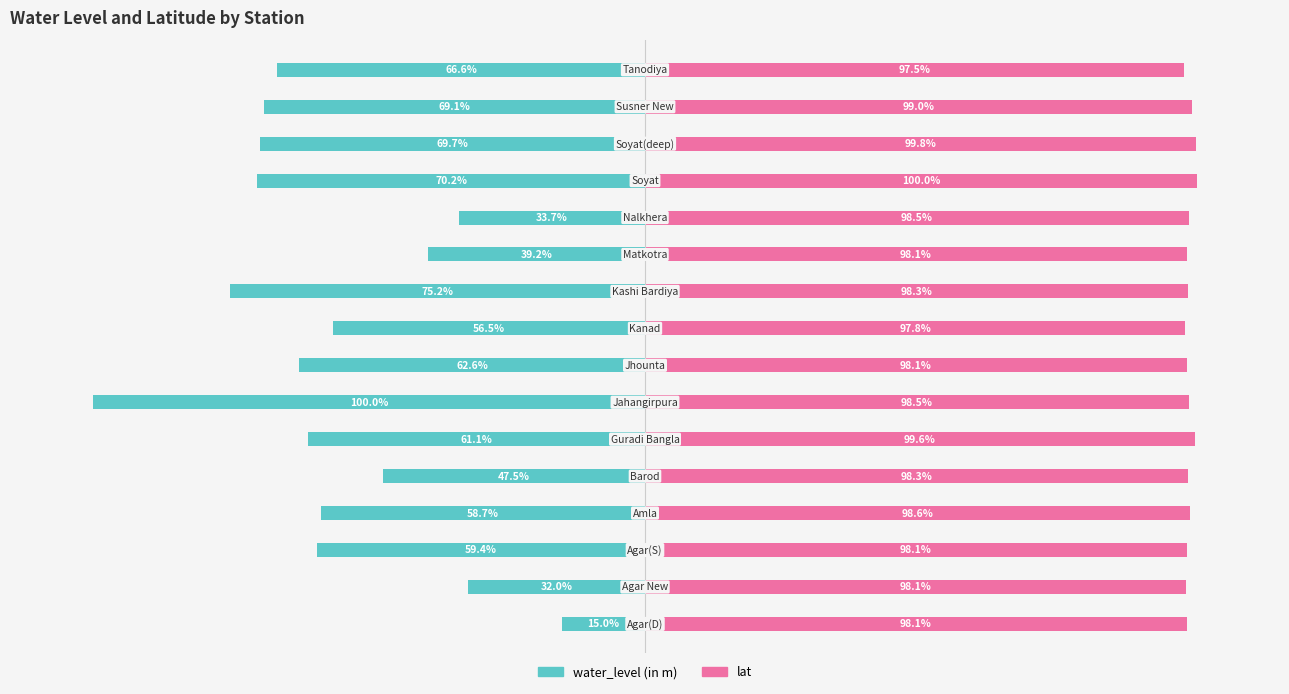

At how many categories does at least one series exceed -65?

16